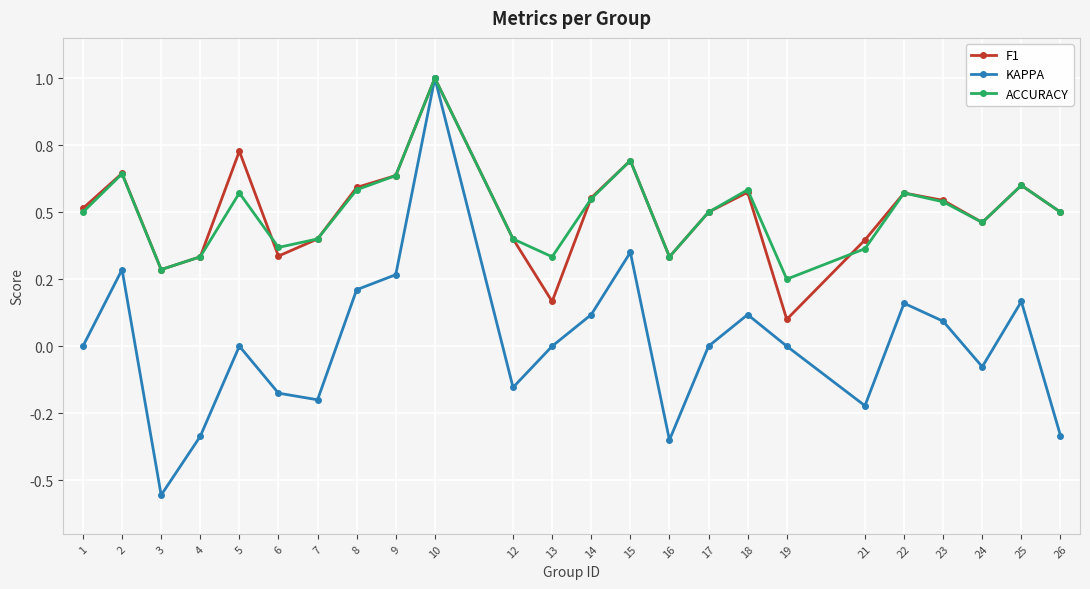

Reading left to right, extract all data points from this chart.

F1: 0.5	0.6	0.3	0.3	0.7	0.3	0.4	0.6	0.6	1.0	0.4	0.2	0.6	0.7	0.3	0.5	0.6	0.1	0.4	0.6	0.5	0.5	0.6	0.5
KAPPA: 0.0	0.3	-0.6	-0.3	0.0	-0.2	-0.2	0.2	0.3	1.0	-0.2	0.0	0.1	0.4	-0.3	0.0	0.1	0.0	-0.2	0.2	0.1	-0.1	0.2	-0.3
ACCURACY: 0.5	0.6	0.3	0.3	0.6	0.4	0.4	0.6	0.6	1.0	0.4	0.3	0.6	0.7	0.3	0.5	0.6	0.2	0.4	0.6	0.5	0.5	0.6	0.5